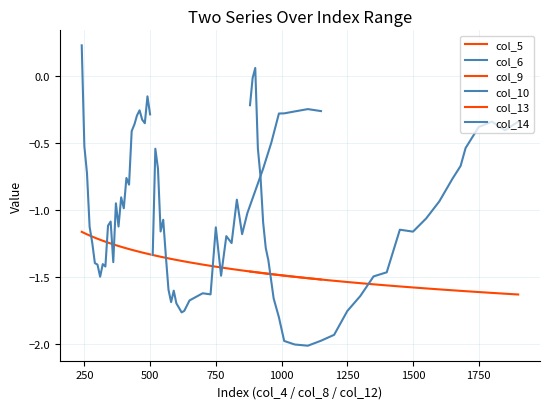

The value of col_5 at 14 is -2.1. True or false?

False